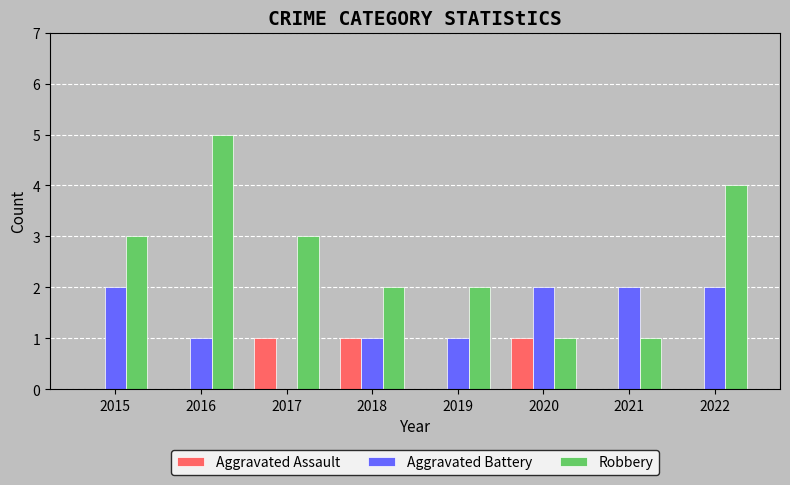

Read the Aggravated Battery value at 2016.

1